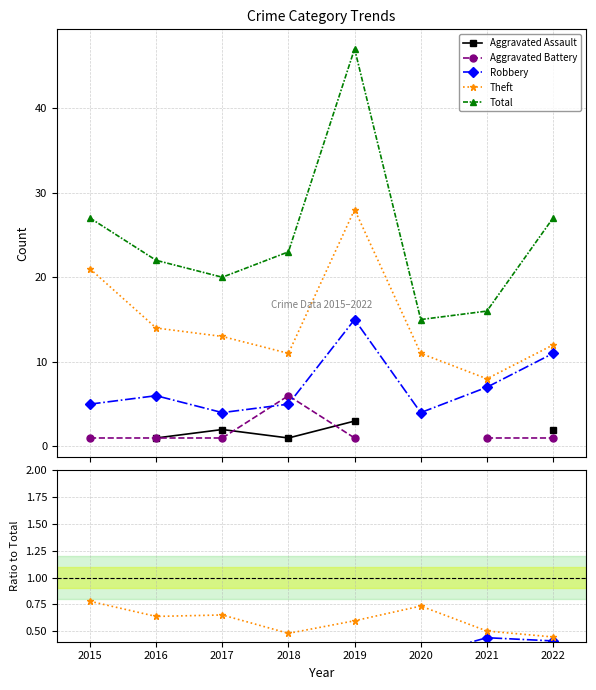

Does the chart have visible grid lines?

Yes